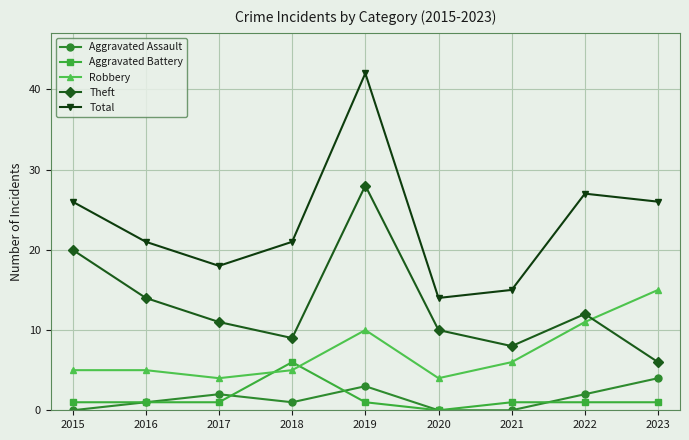

The value of Total at 2019 is 42. True or false?

True